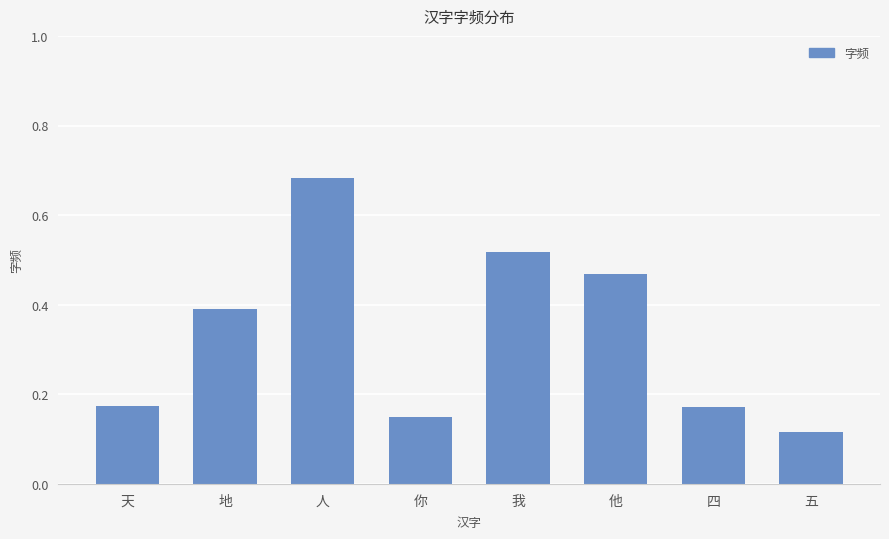

What is the sum of all values?

2.7